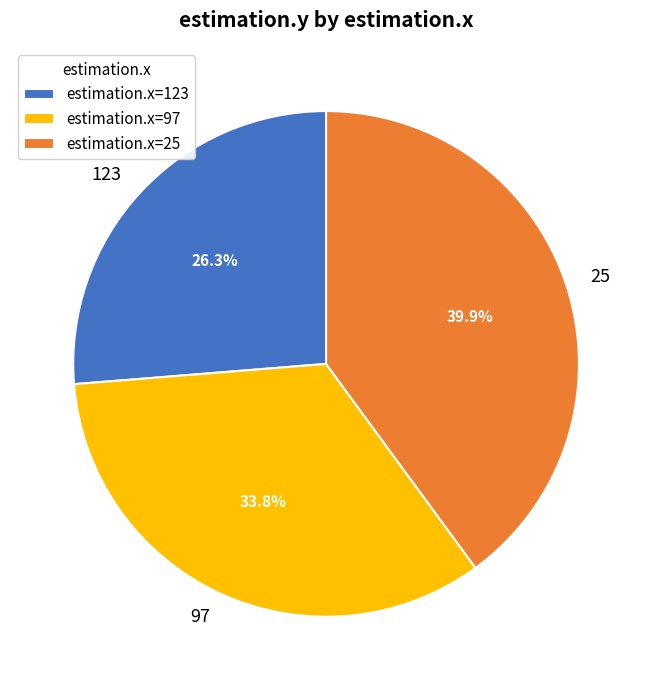

How many slices are in this pie chart?

3